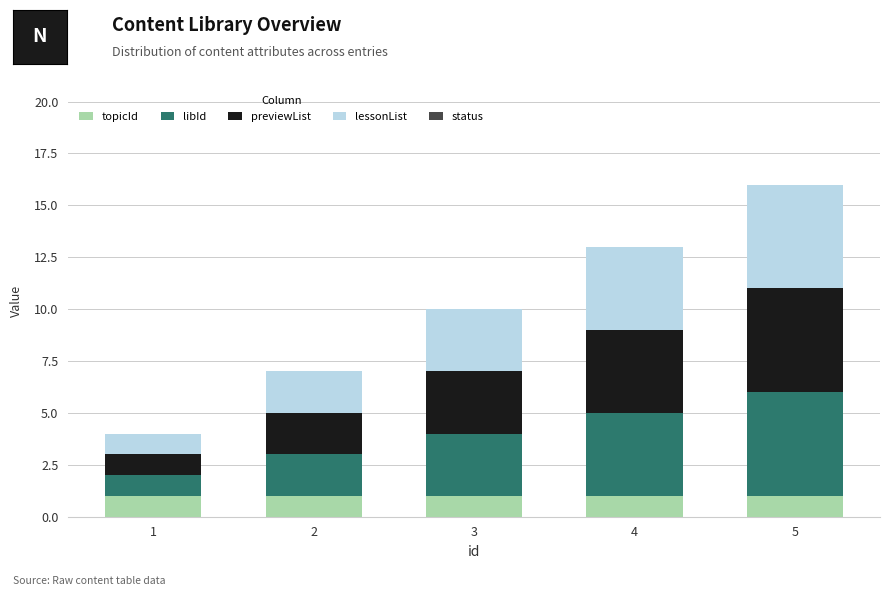

True or false: topicId has a value of 0 at 5.

False